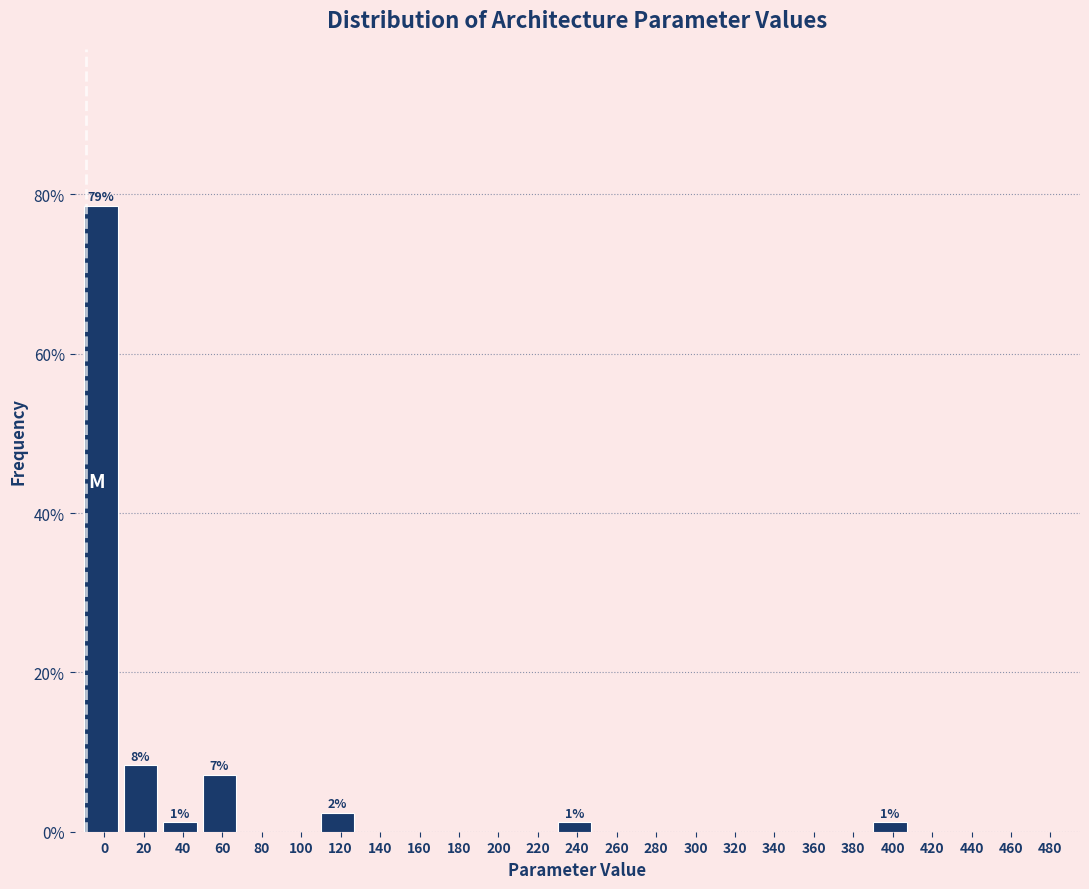

Reading left to right, transcribe all the data shown in this chart.

0=78.6	20=8.3	40=1.2	60=7.1	80=0.0	100=0.0	120=2.4	140=0.0	160=0.0	180=0.0	200=0.0	220=0.0	240=1.2	260=0.0	280=0.0	300=0.0	320=0.0	340=0.0	360=0.0	380=0.0	400=1.2	420=0.0	440=0.0	460=0.0	480=0.0